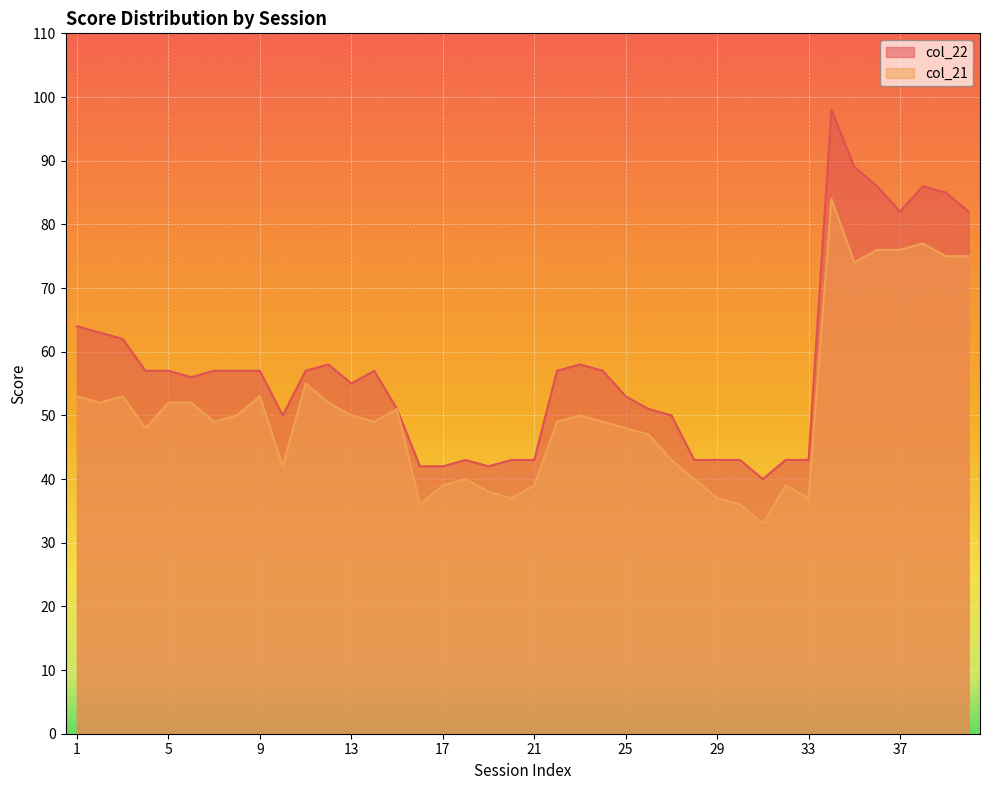

The value of col_21 at 31 is 33. True or false?

True